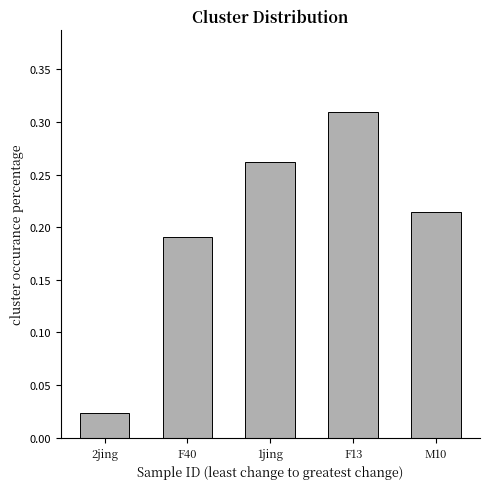

What is the label of the 2nd bar from the left?

F40